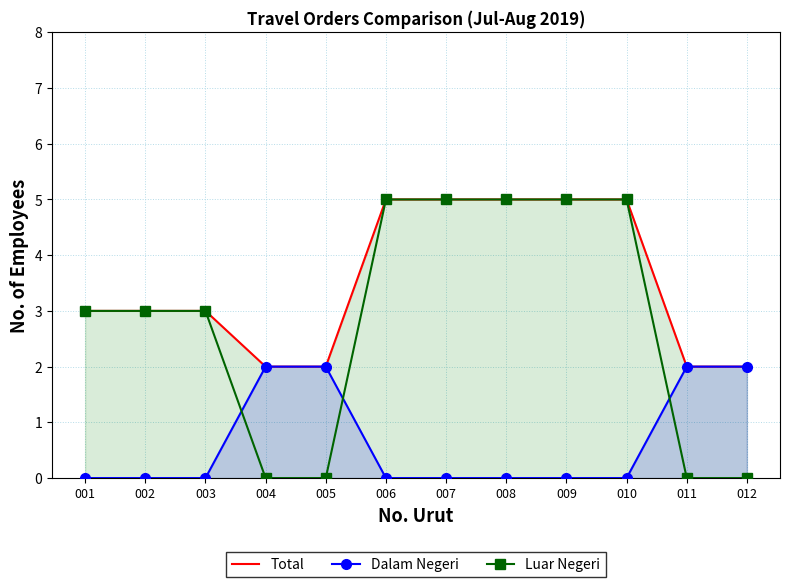

What is the sum of the Dalam Negeri values at 008 and 012?

2